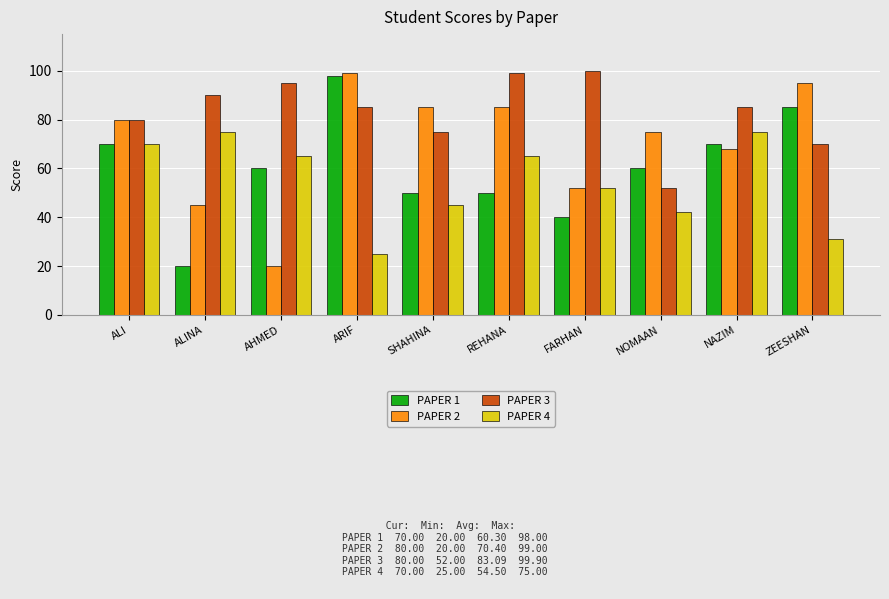

How many groups of bars are there?

10